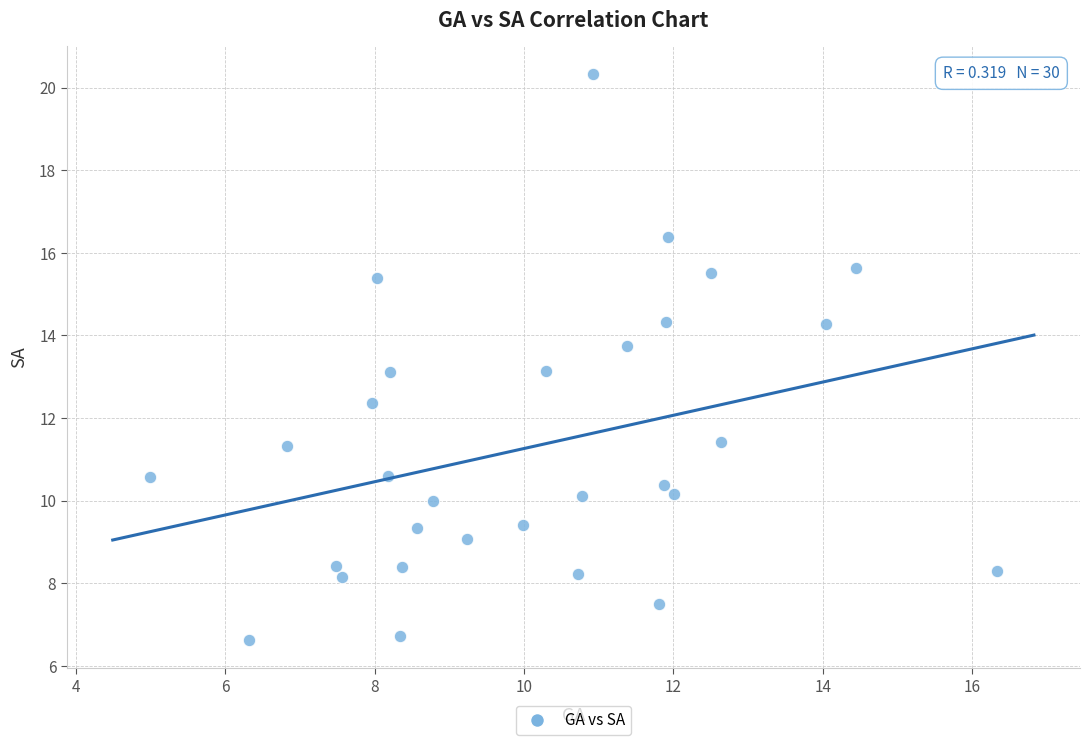

What is the range of X values (max minus min)?

11.3